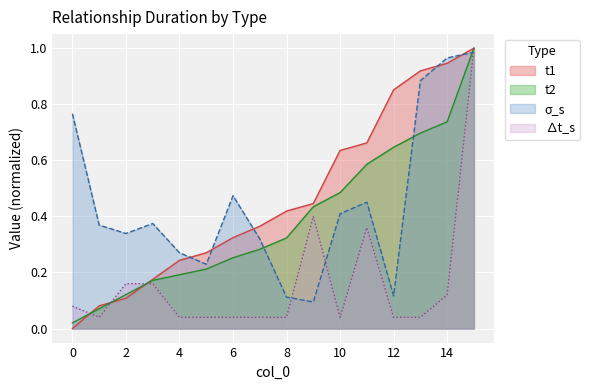

Which series has the widest spread of values?

t1